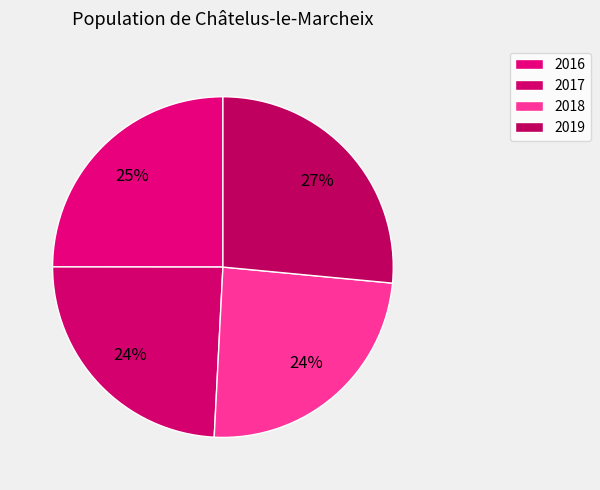

What is the total percentage of 2016 and 2019?

51.5%